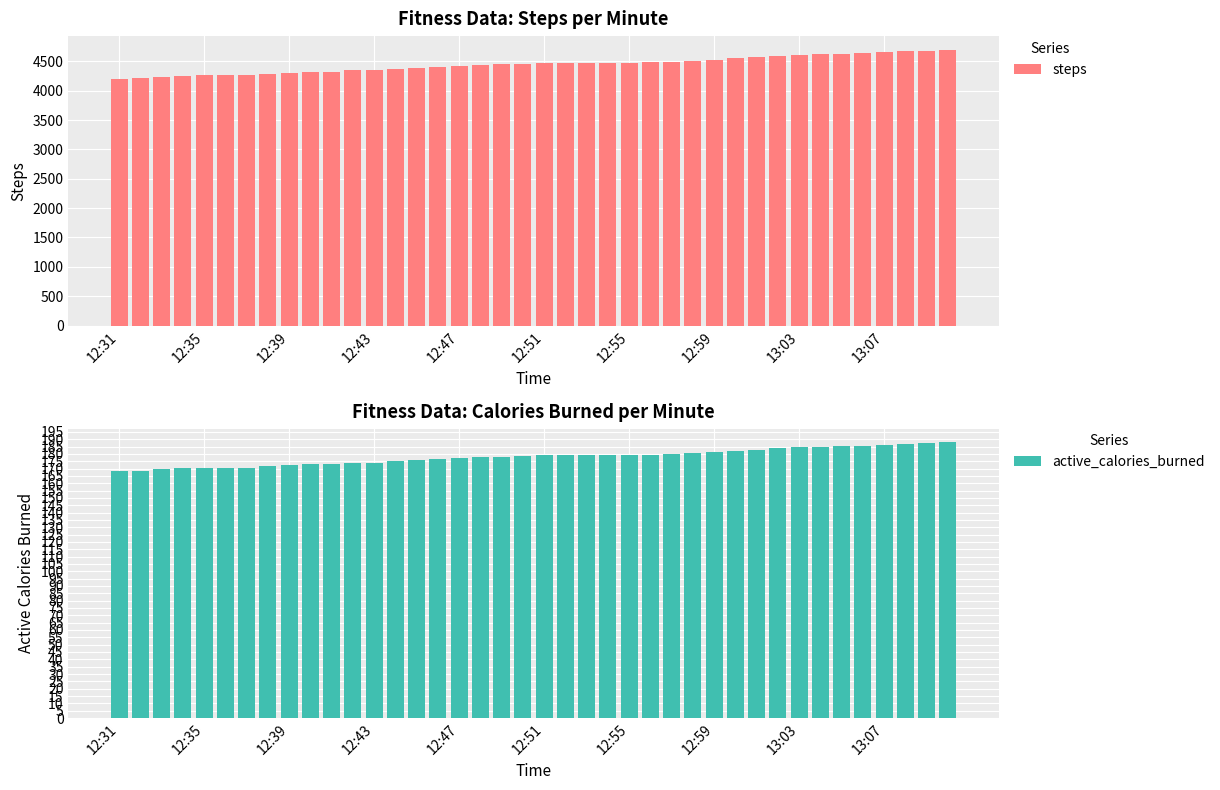

Does the chart contain any negative values?

No